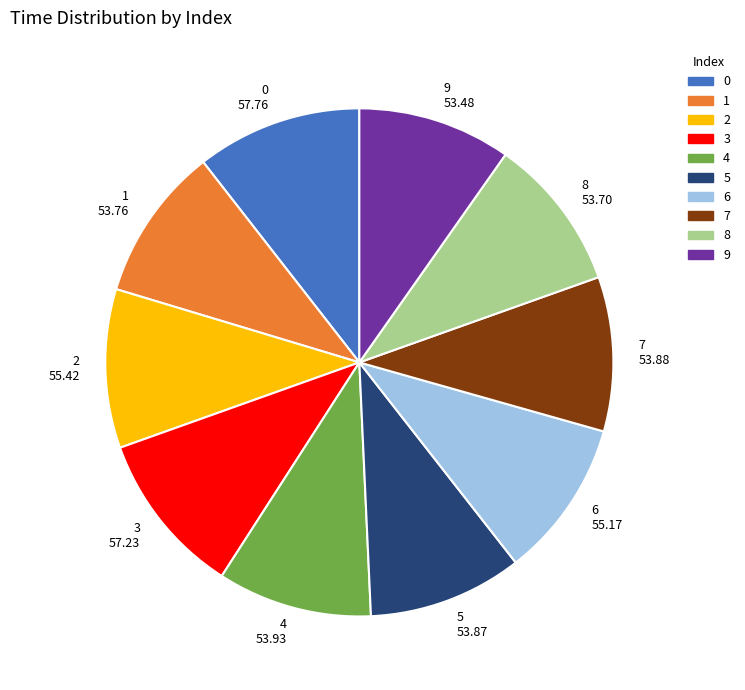

Do 6 and 0 together represent more than half of the pie?

No